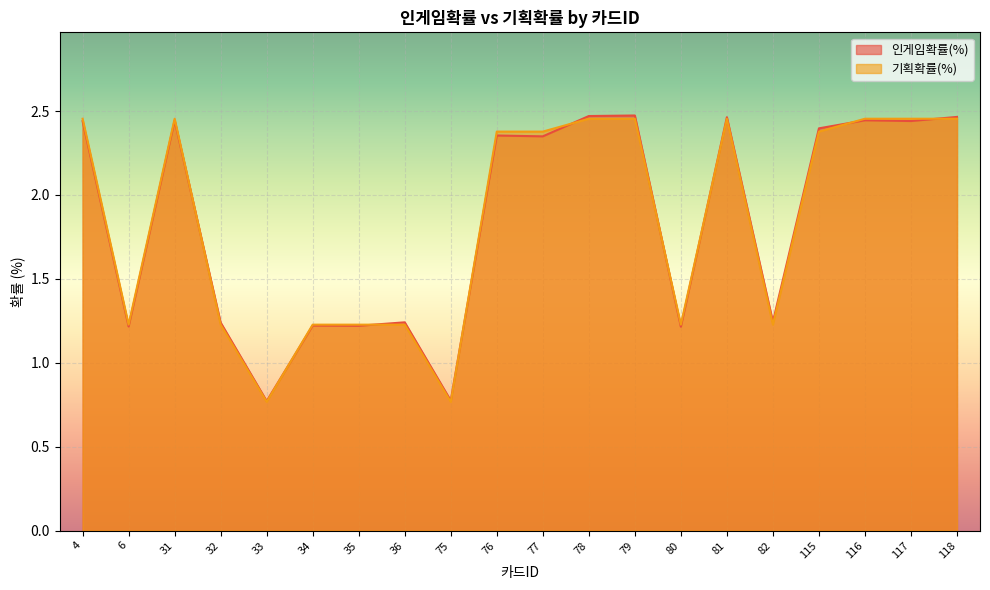

Is the value of 인게임확률(%) at 35 greater than the value of 기획확률(%) at 6?

No